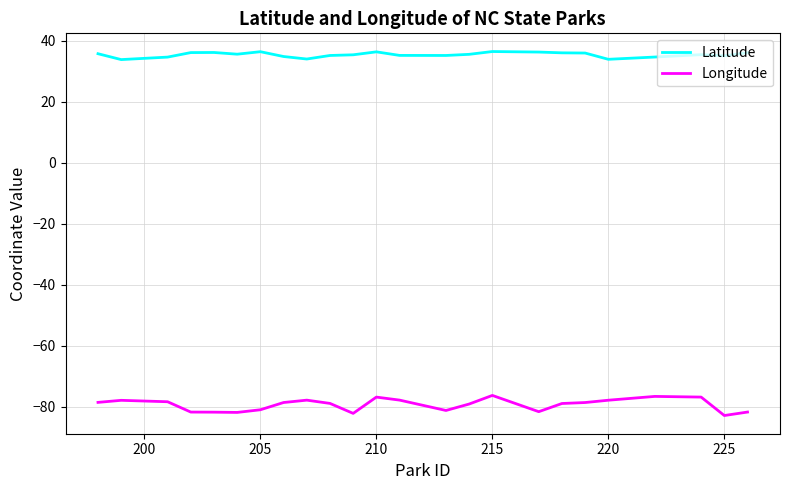

Which series has the largest total across all categories?

Latitude